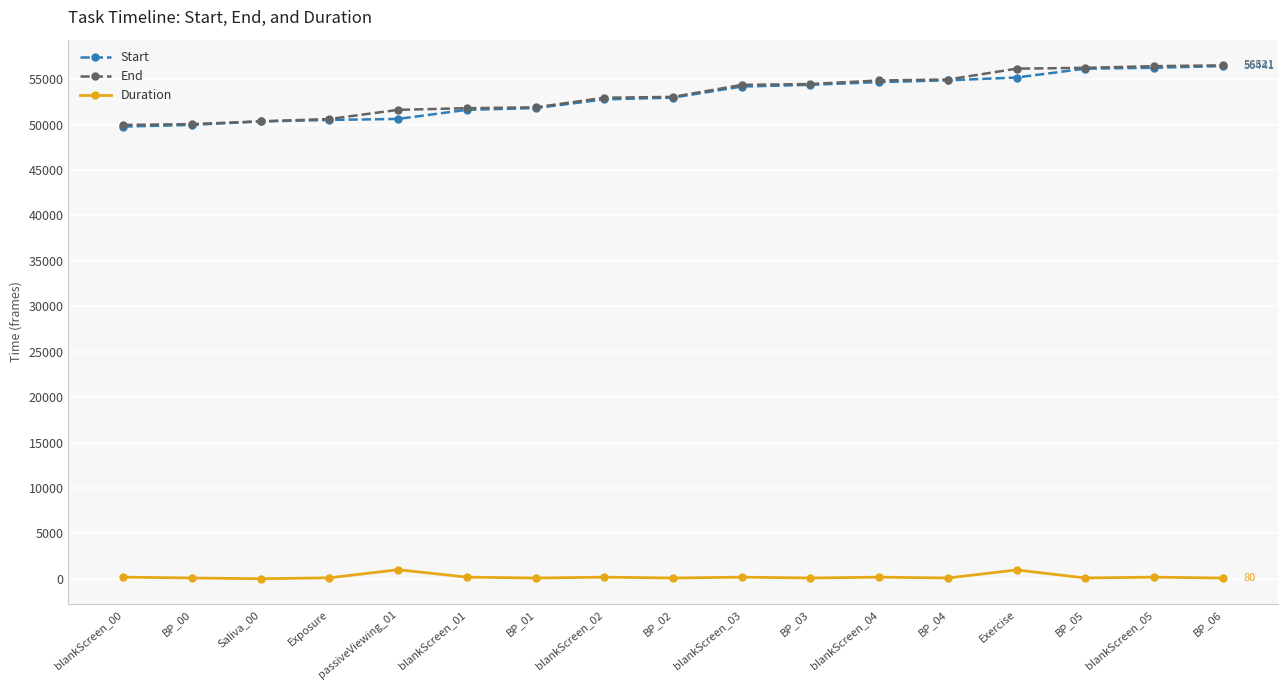

The value of End at BP_04 is 54956. True or false?

True